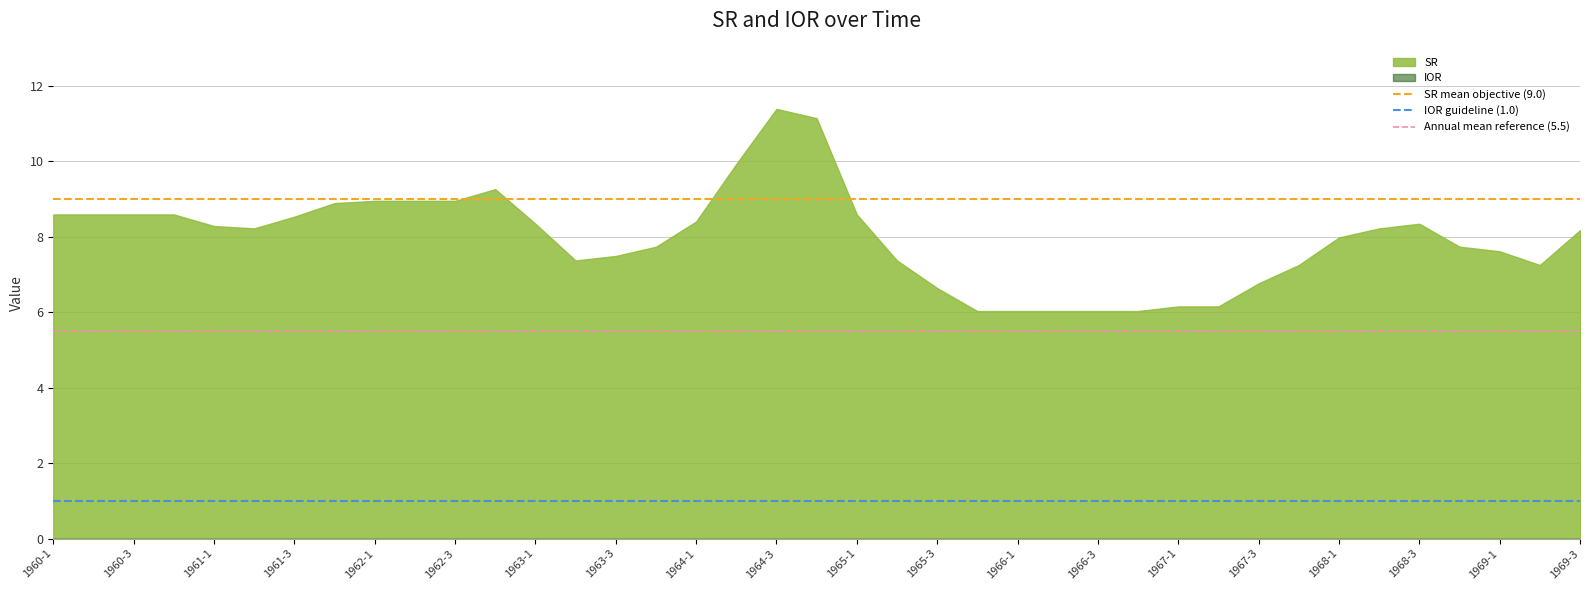

Which series has the largest range (max minus min)?

SR